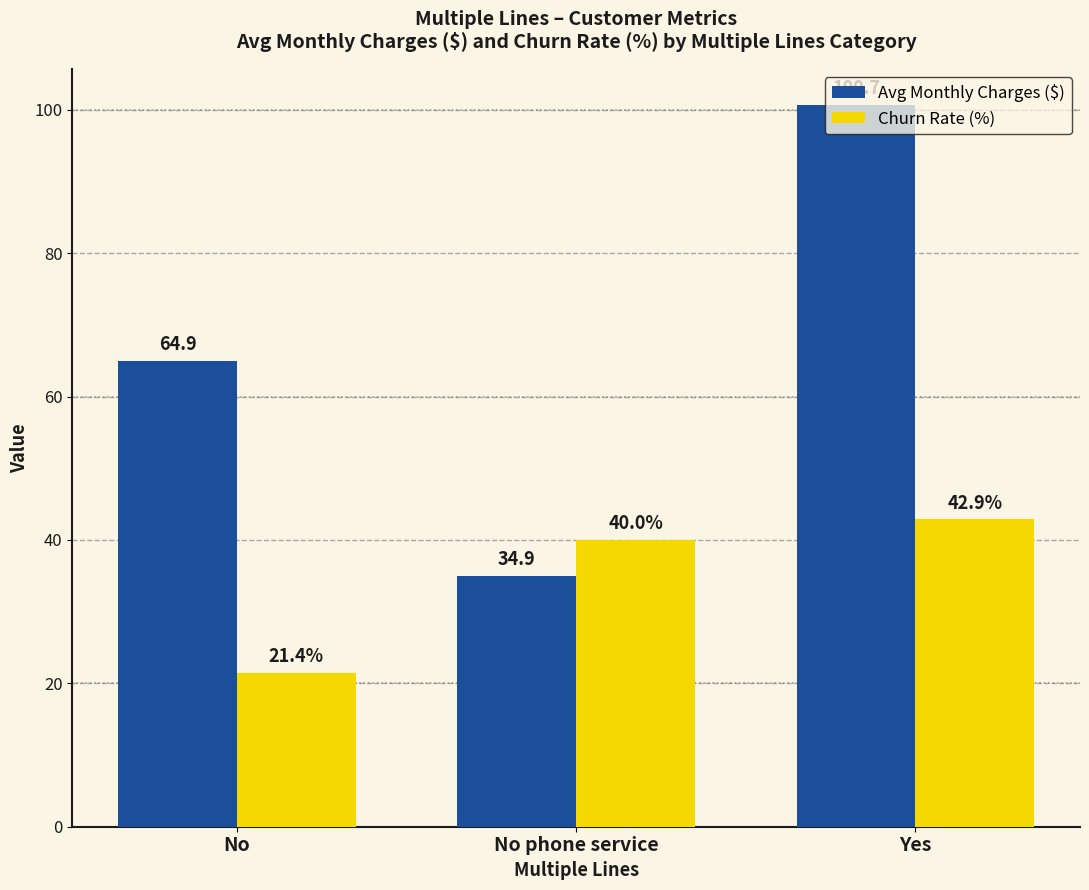

How many bars are there in each group?

2